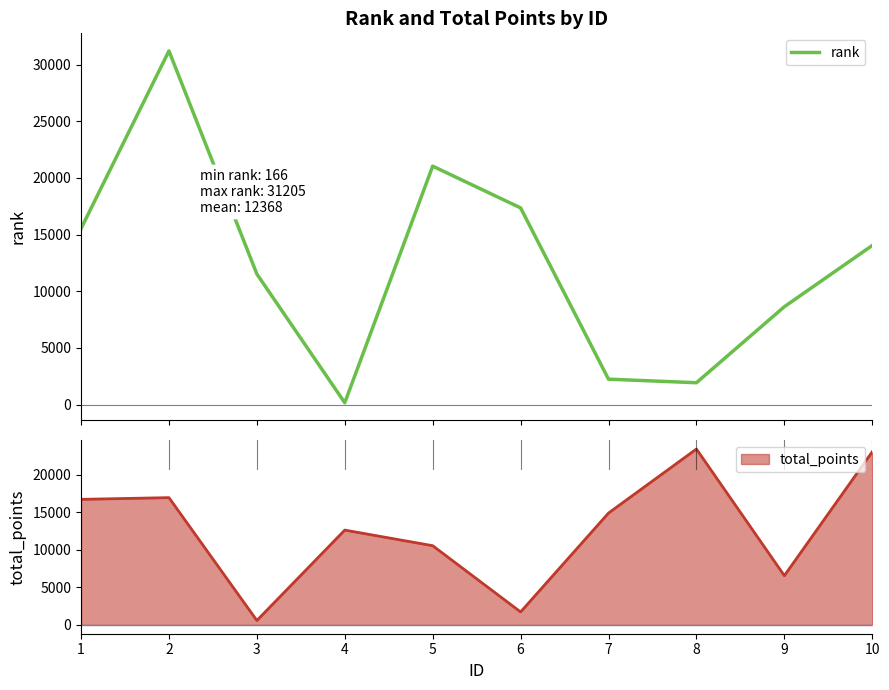

At which label is the value closest to 15685?

1